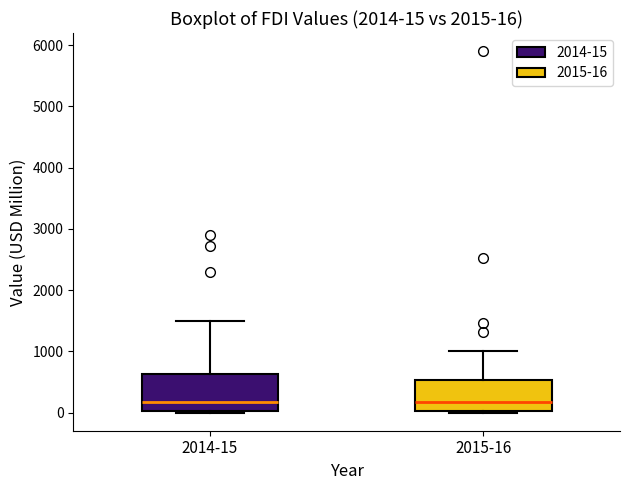

Which box is the tallest, from its lower edge to its upper edge?

2014-15